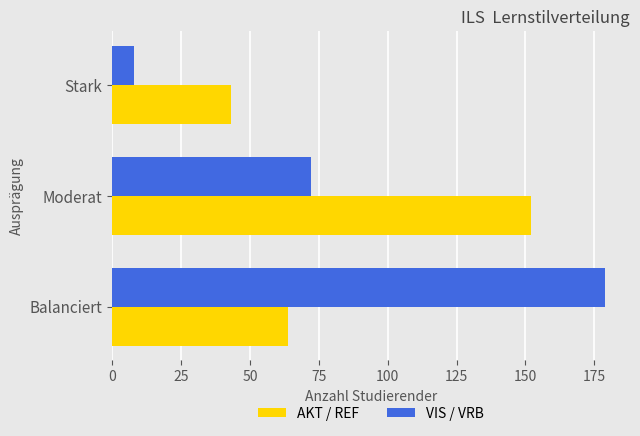

At which label is VIS / VRB closest to 93?

Moderat